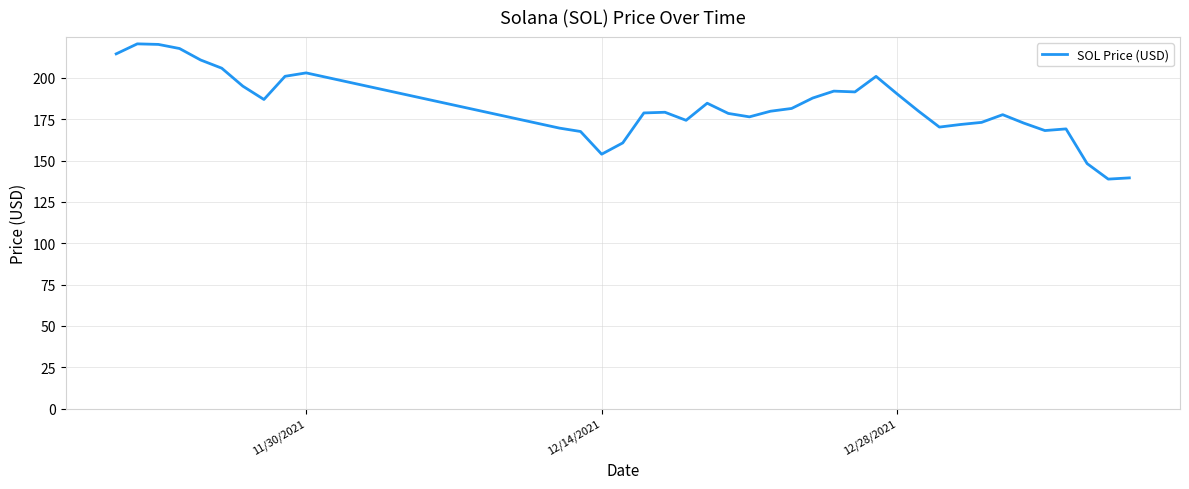

What is the minimum value shown in the chart?

138.8